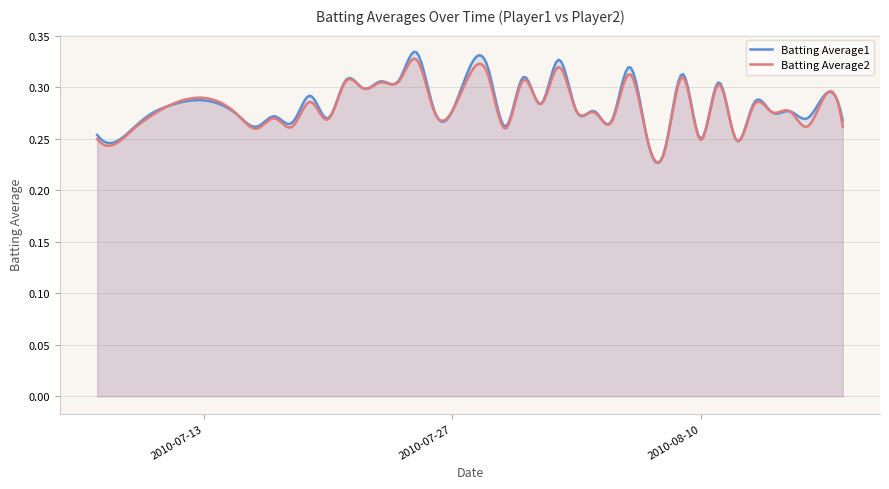

Which series has the largest range (max minus min)?

Batting Average1